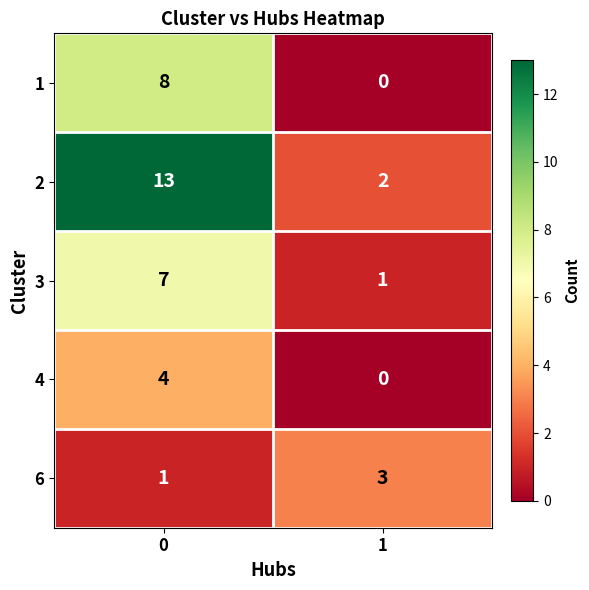

What is the sum of the 2 values at 0 and 1?

15